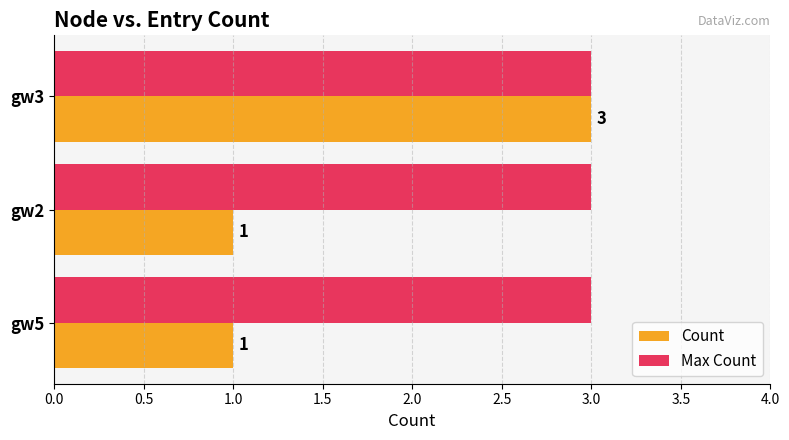

The value of Count at gw3 is 3. True or false?

True